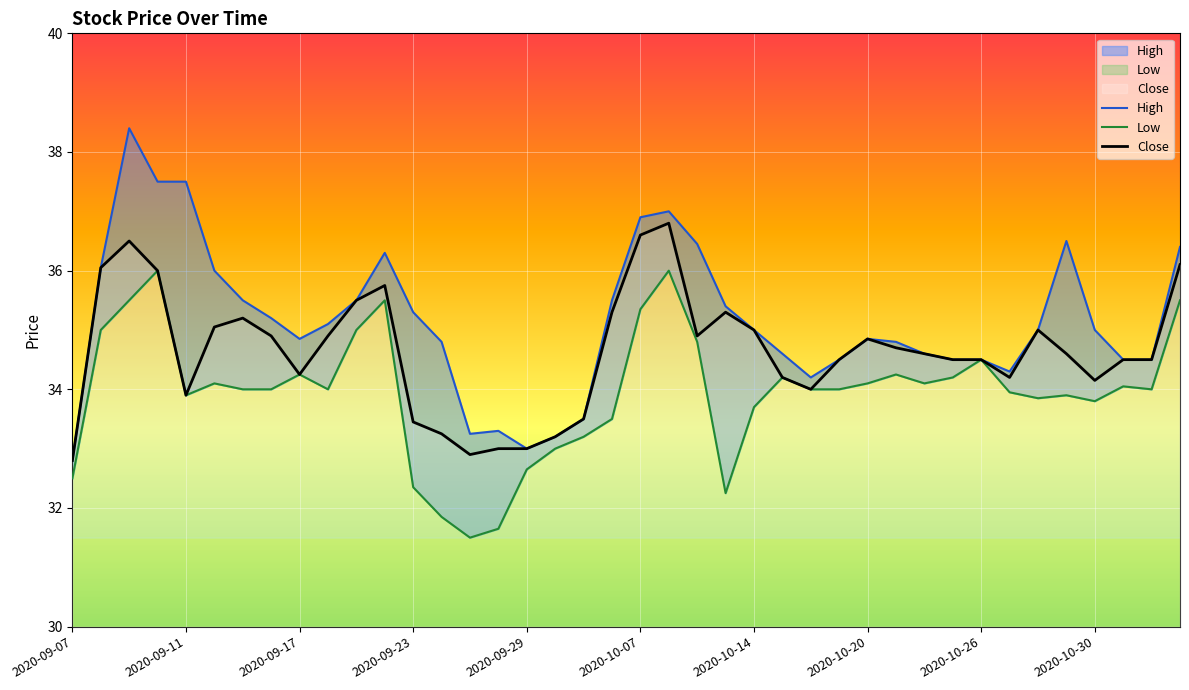

What is the difference between the second highest and second lowest values in the Low series?

4.4